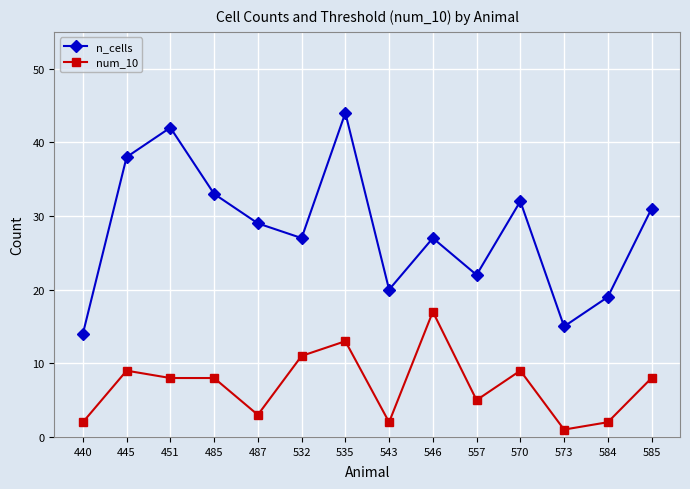

How many interior local peaks does the n_cells series have?

4